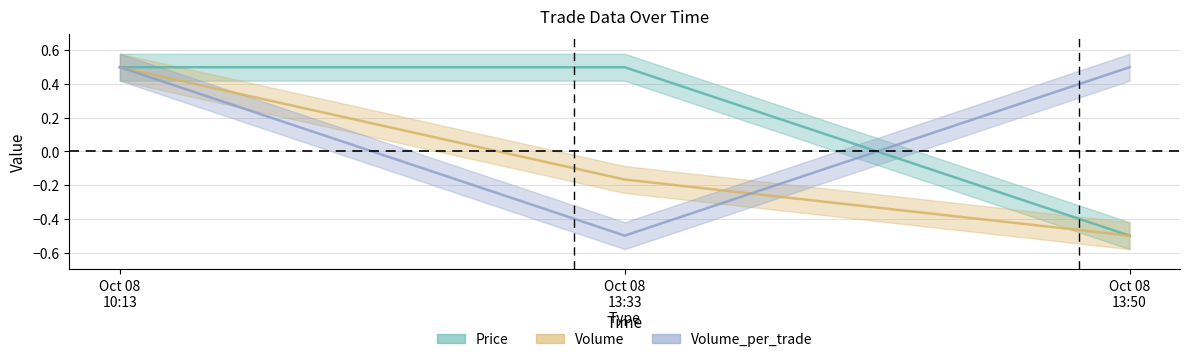

How many lines are shown in the chart?

3